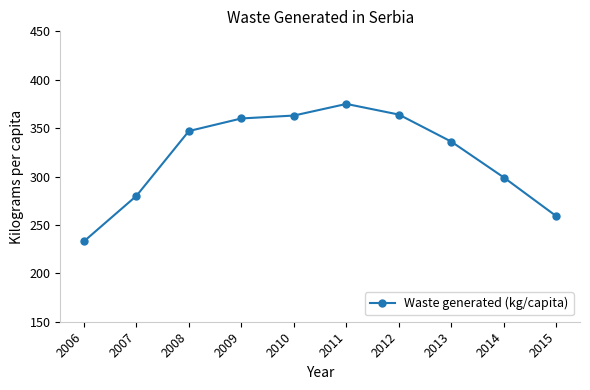

Approximately how many times larger is the value at 2009 compared to 2014?

1.2